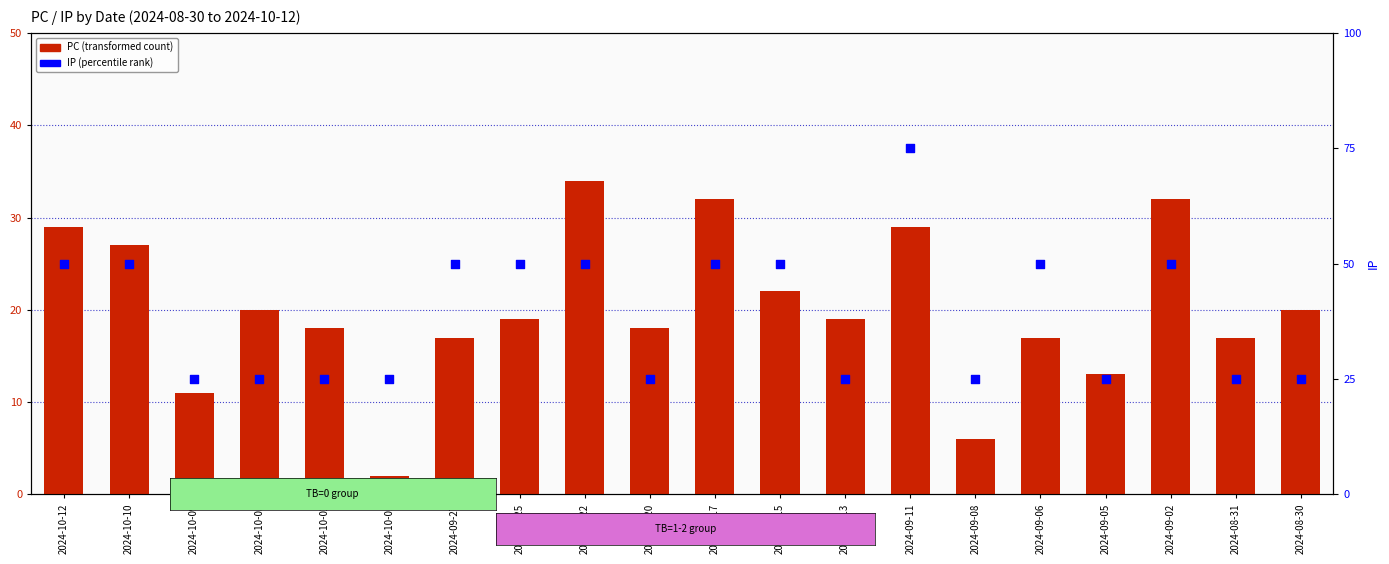

At how many categories does at least one series exceed 30?

3